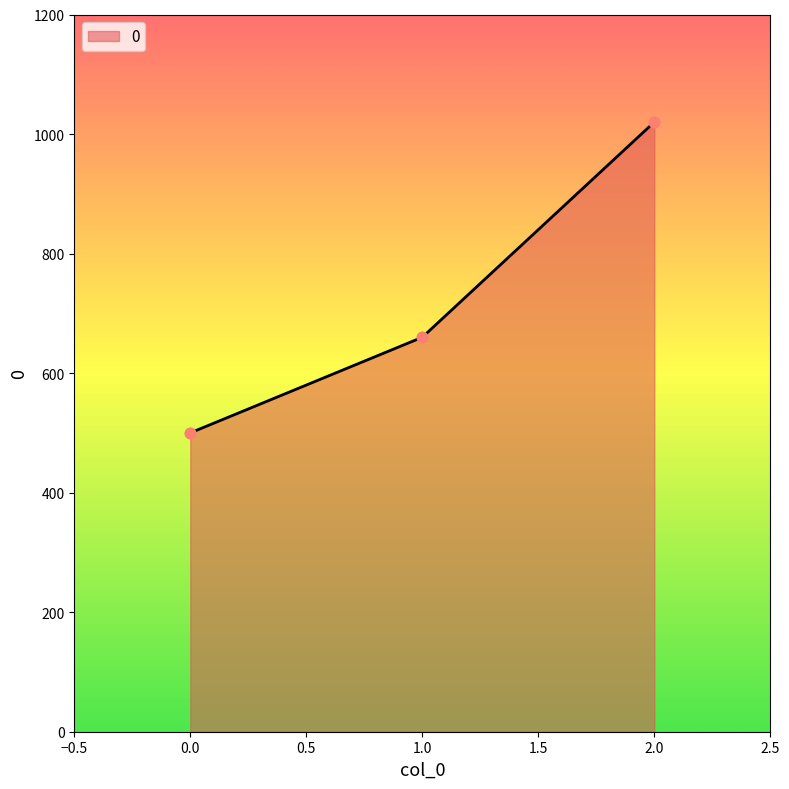

What is the ratio of the value at 0.0 to the value at 1.0?

0.8